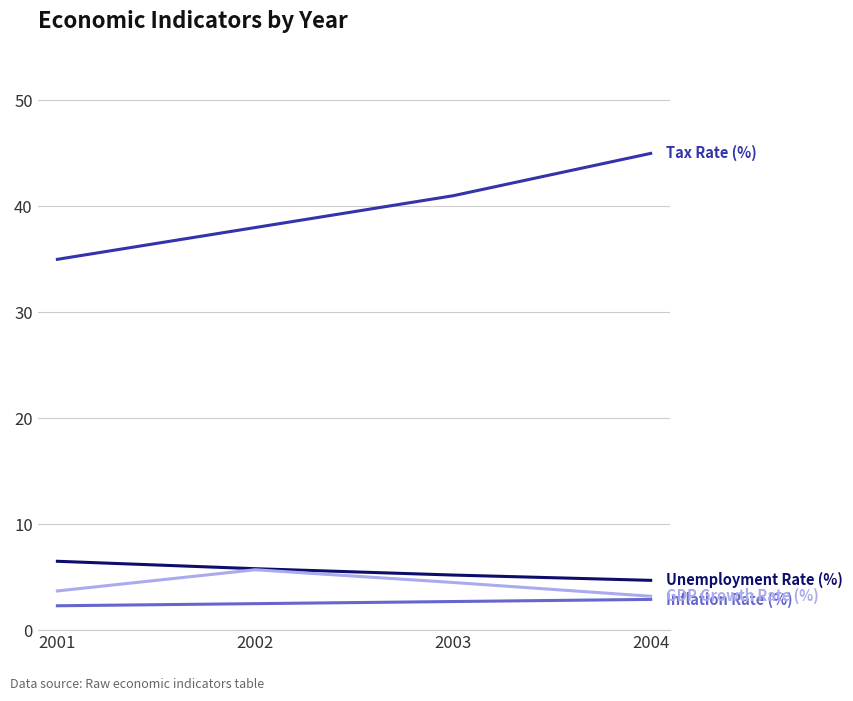

What is the difference between the highest and lowest values at 2003?

38.3